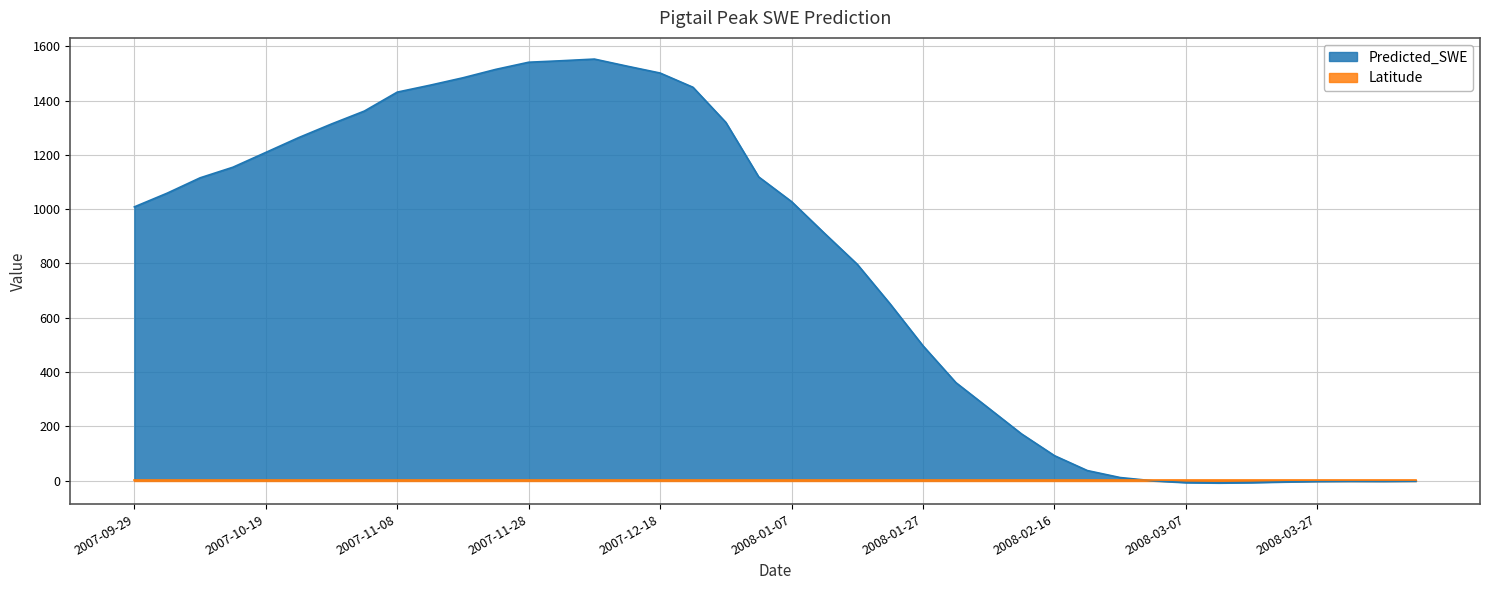

Which series has the largest total across all categories?

Predicted_SWE